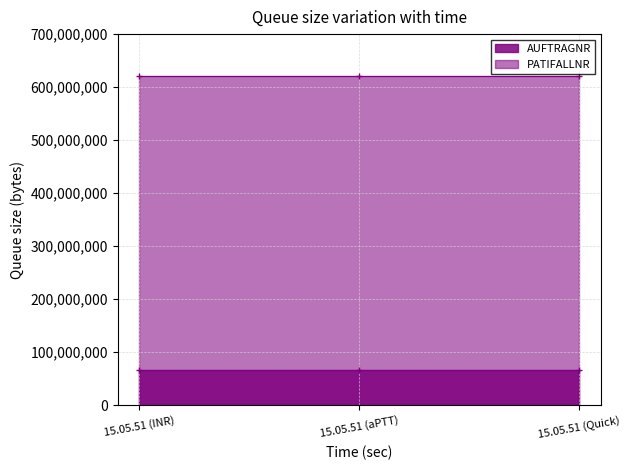

Rank the series at 15.05.51 (INR) from highest to lowest value.

PATIFALLNR, AUFTRAGNR